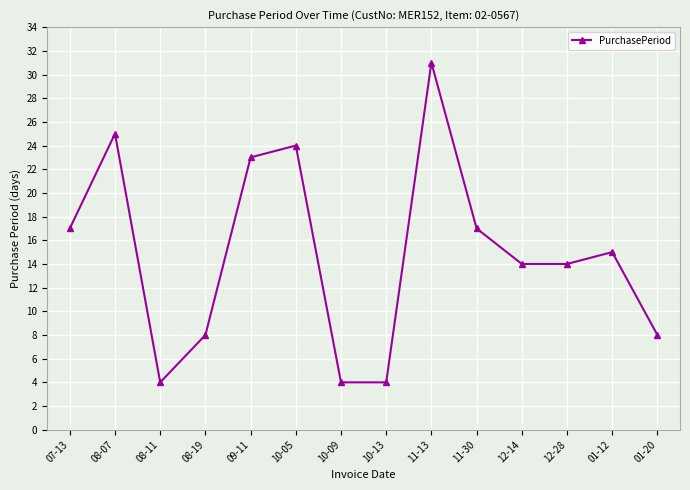

How many distinct data groups are displayed?

1